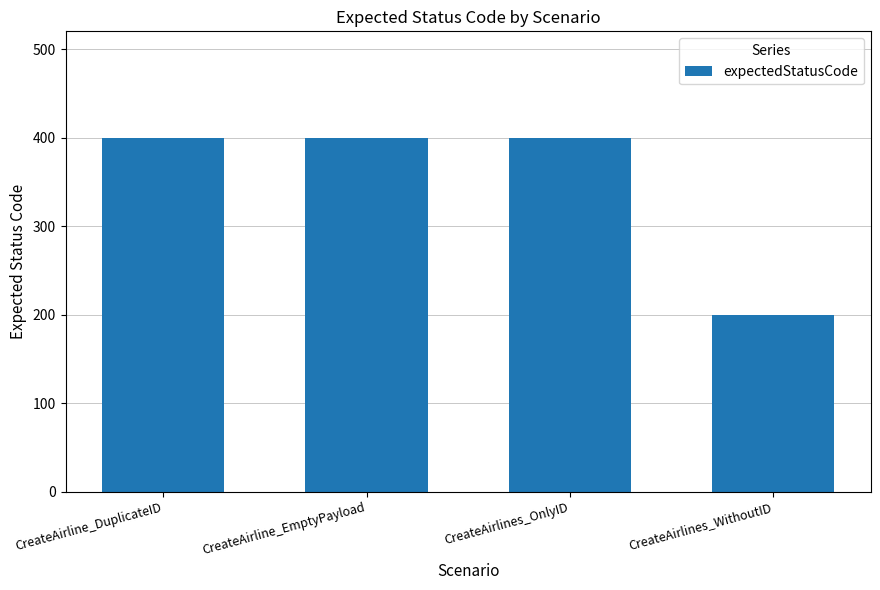

What is the change in value from CreateAirline_DuplicateID to CreateAirlines_WithoutID?

-200